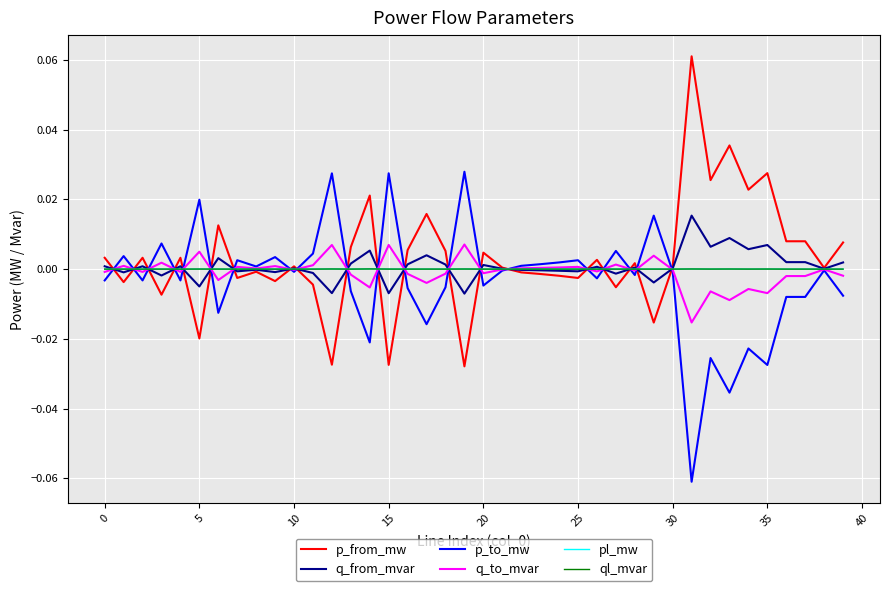

How many distinct data groups are displayed?

6